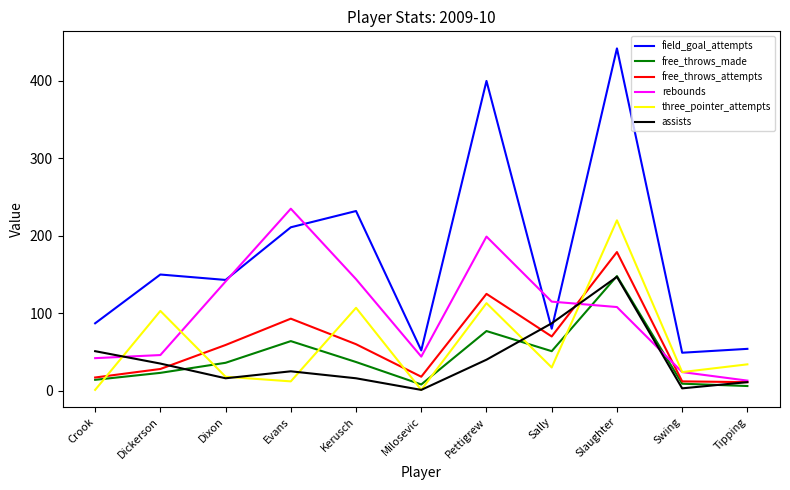

Which category has the highest value in the free_throws_attempts series?

Slaughter